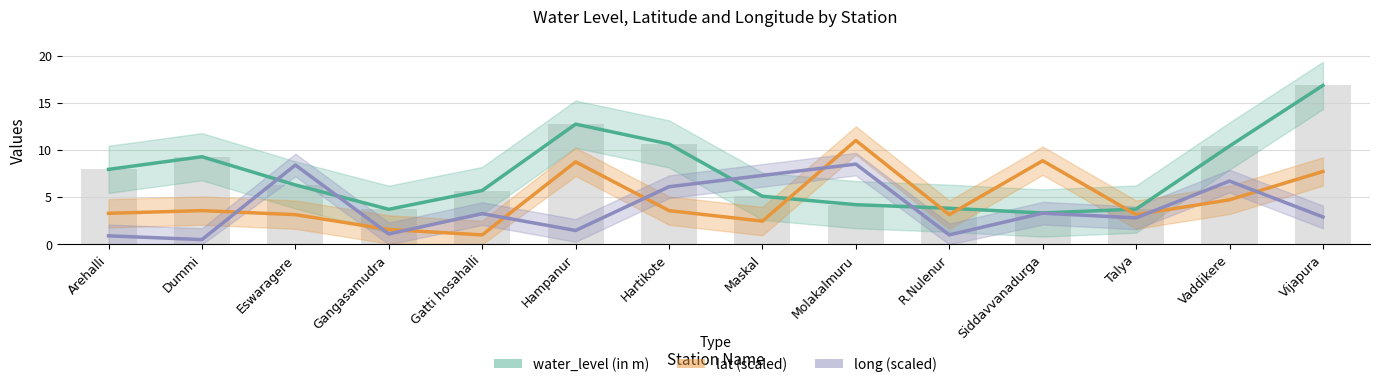

What is the label of the 9th bar from the right?

Hampanur